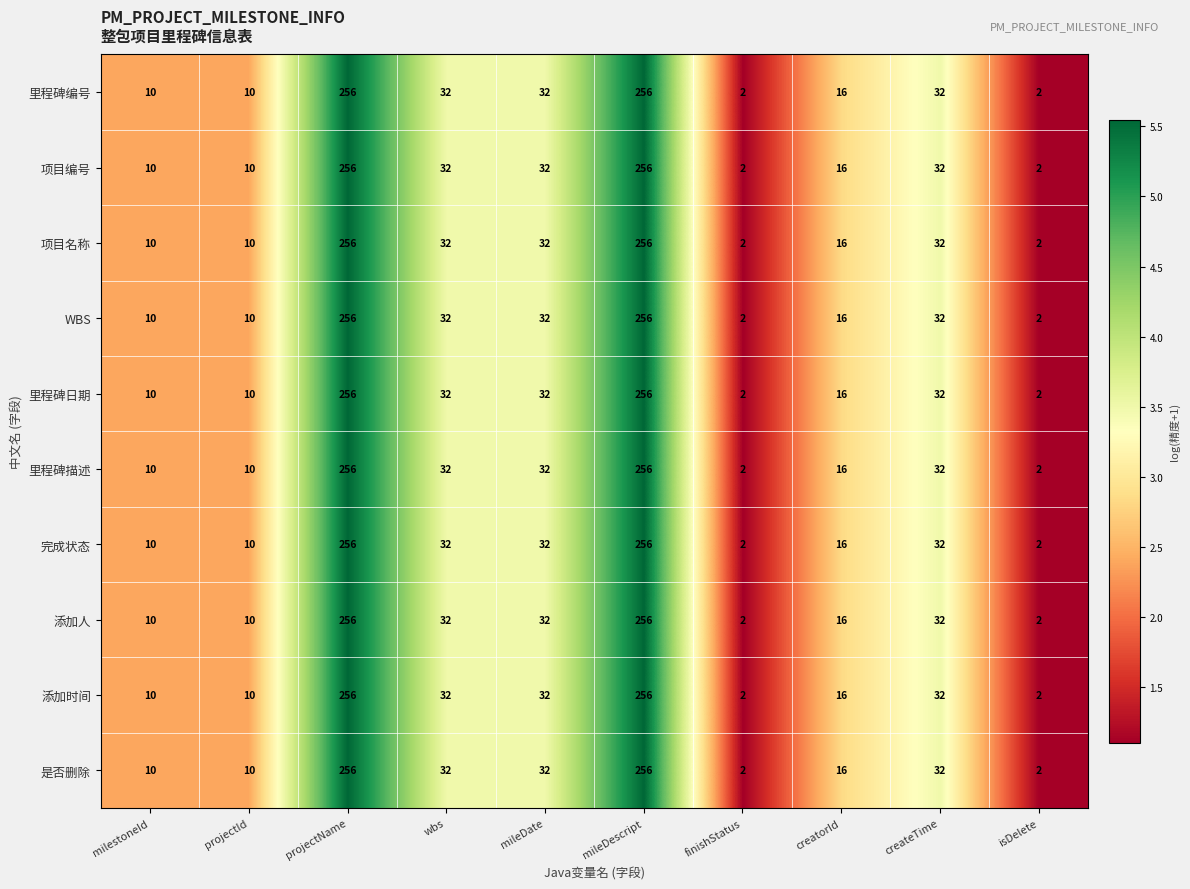

What is the total value across all series at projectId?

100